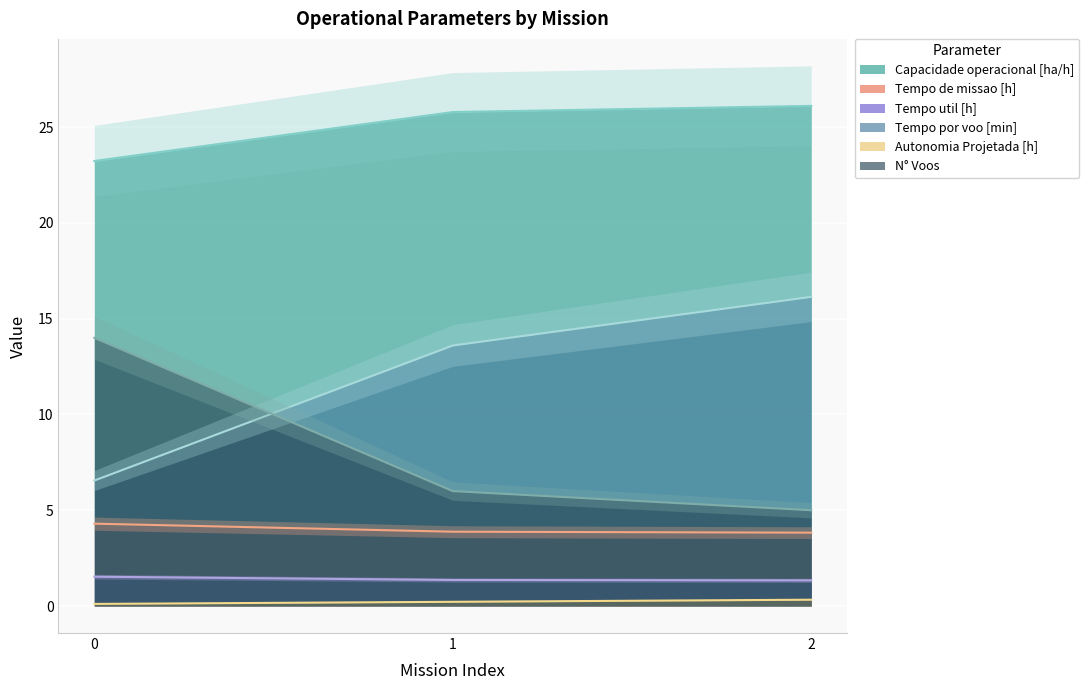

Which series changed the most between 0 and 1?

N° Voos